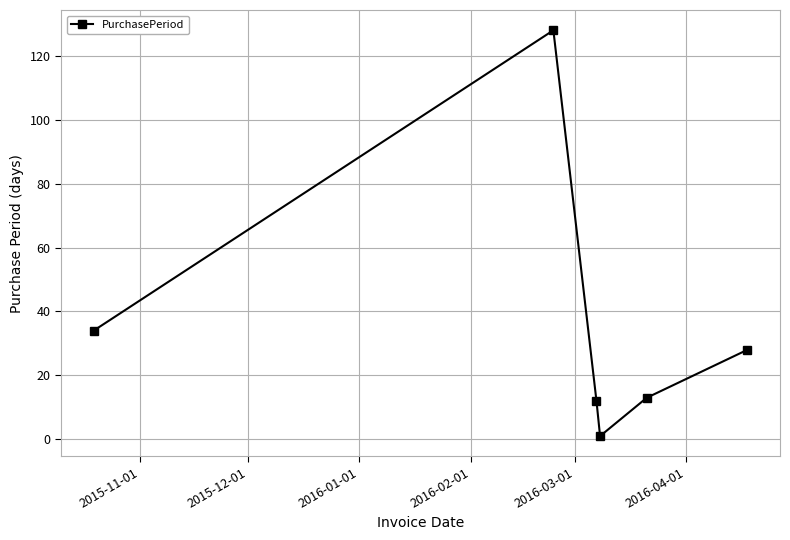

What is the sum of all values?

216